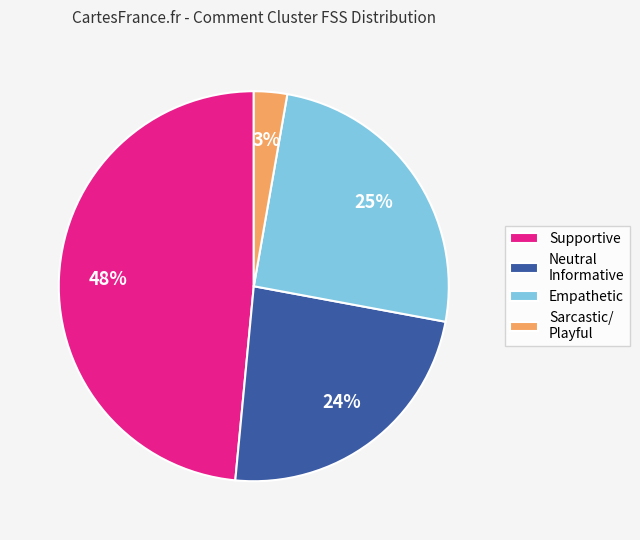

Count the number of slices in the pie.

4